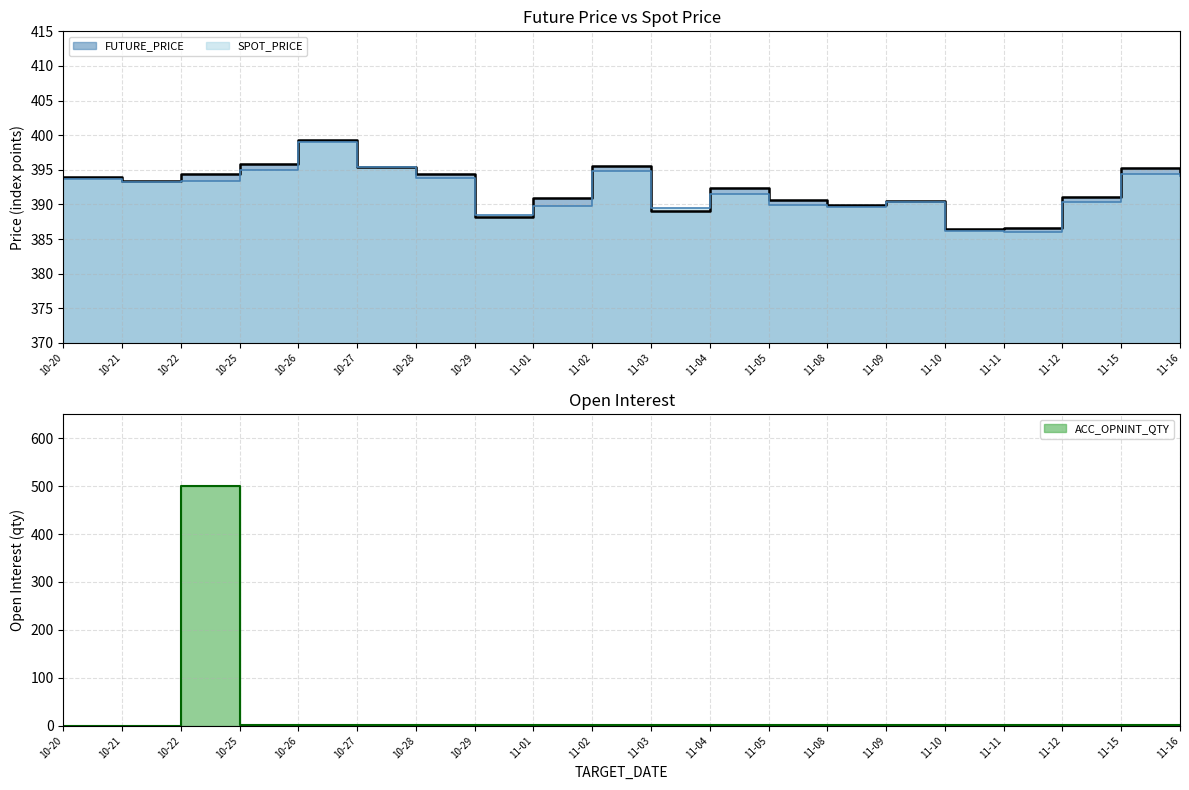

What is the sum of all SPOT_PRICE values?

7838.7